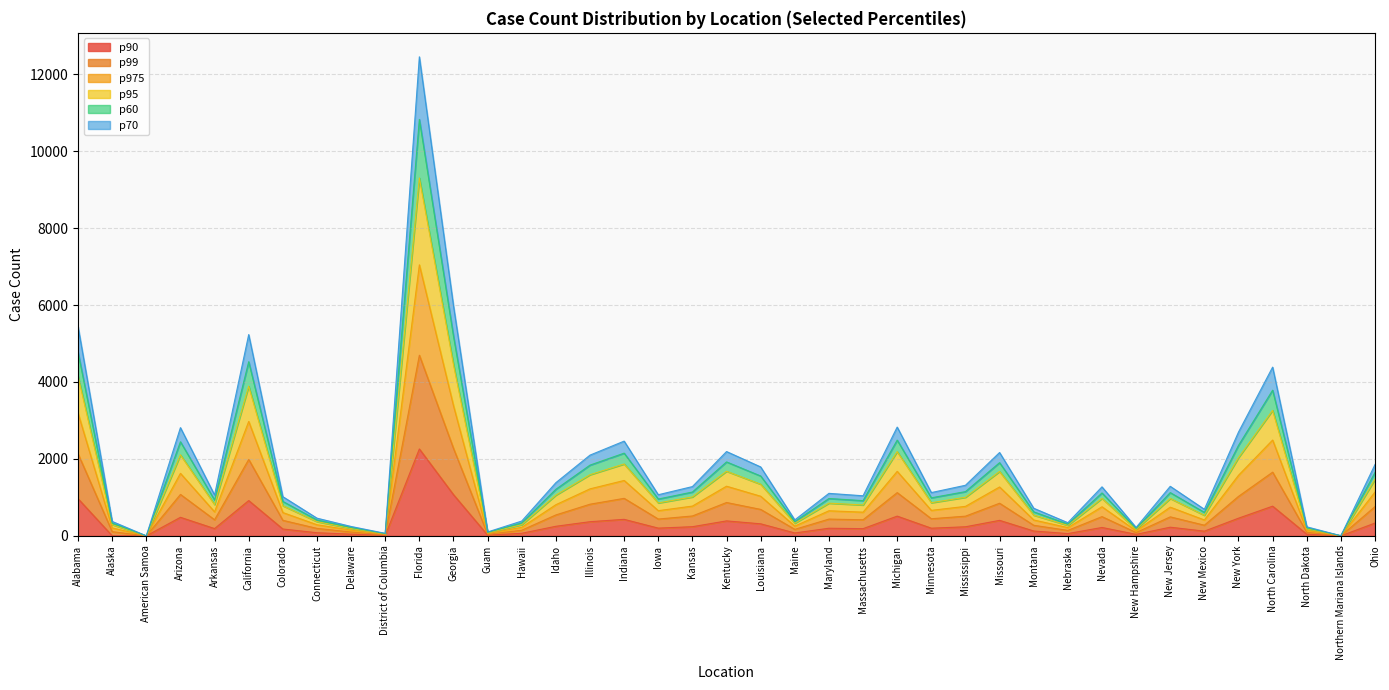

Does the chart display data point markers on the line(s)?

No